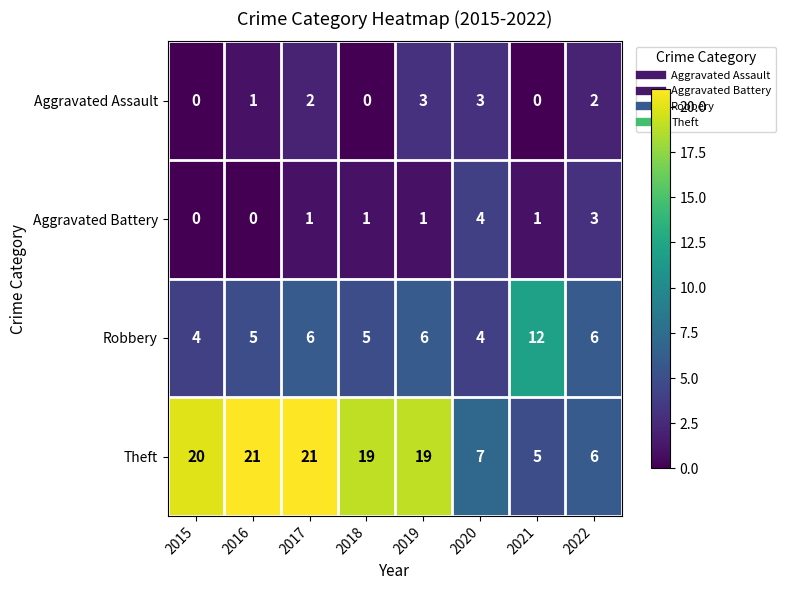

Which series has the widest spread of values?

Theft